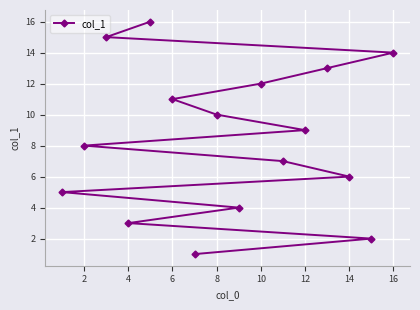

True or false: there are more than 2 points higher than both neighbors.

False